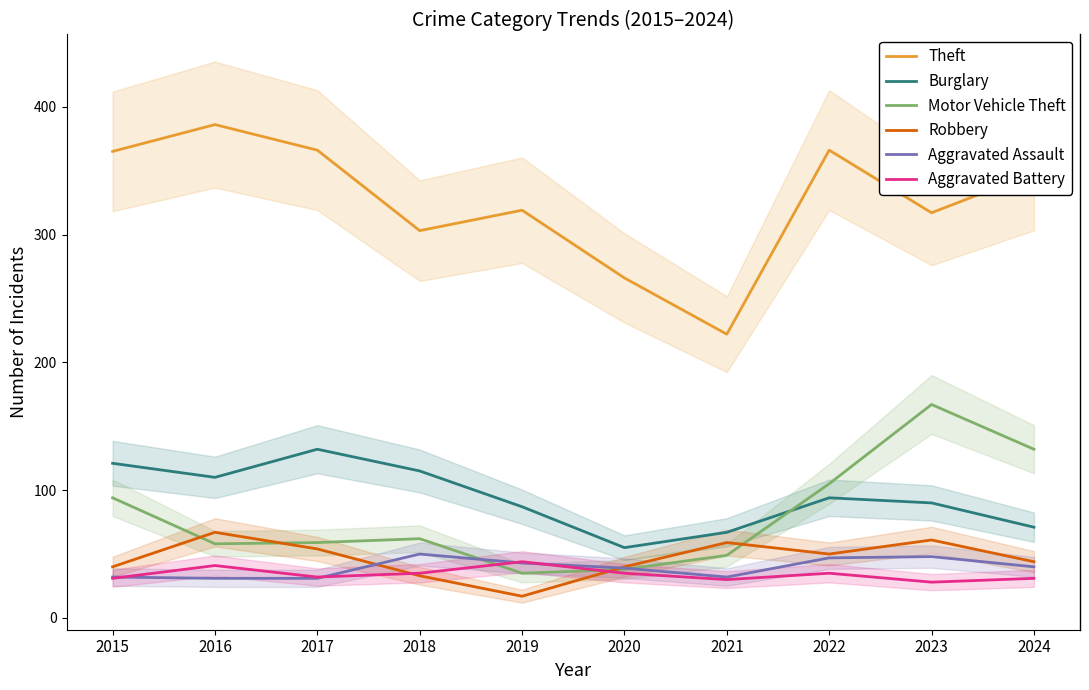

True or false: Robbery and Theft intersect in this chart.

False